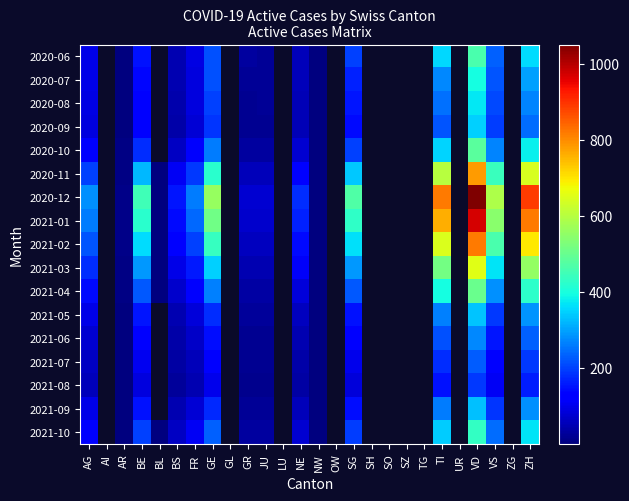

Which series has the widest spread of values?

2020-12